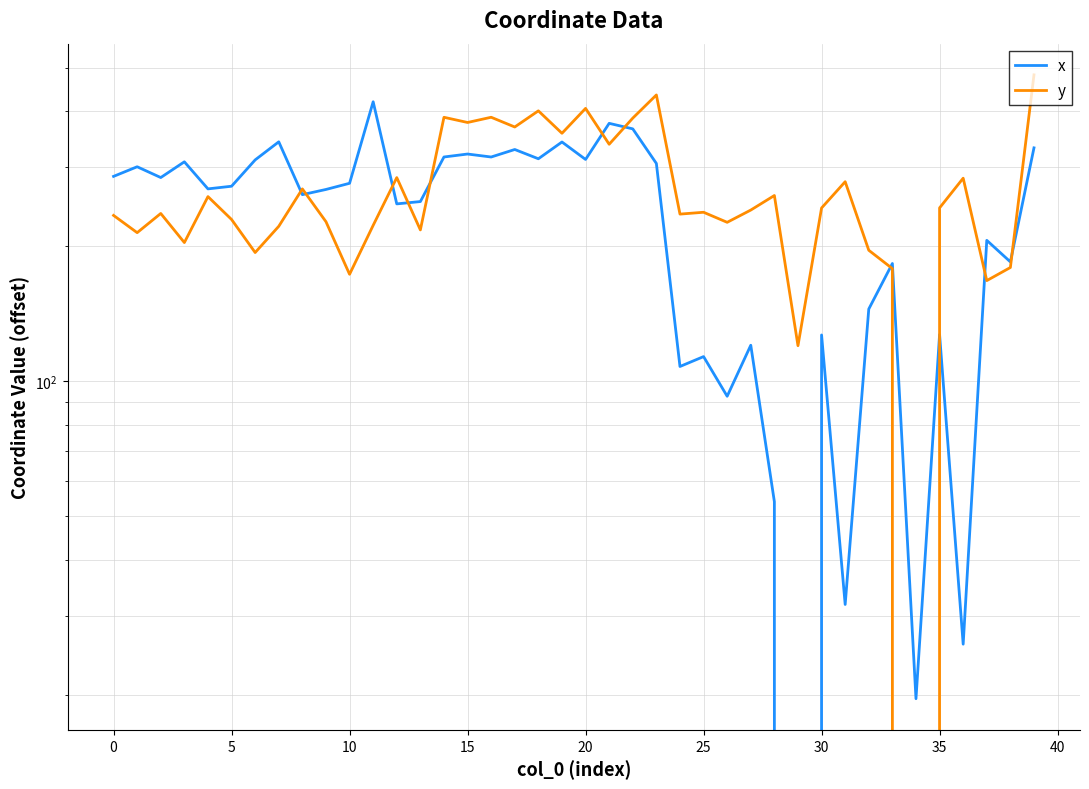

How many values in y are above zero?

39